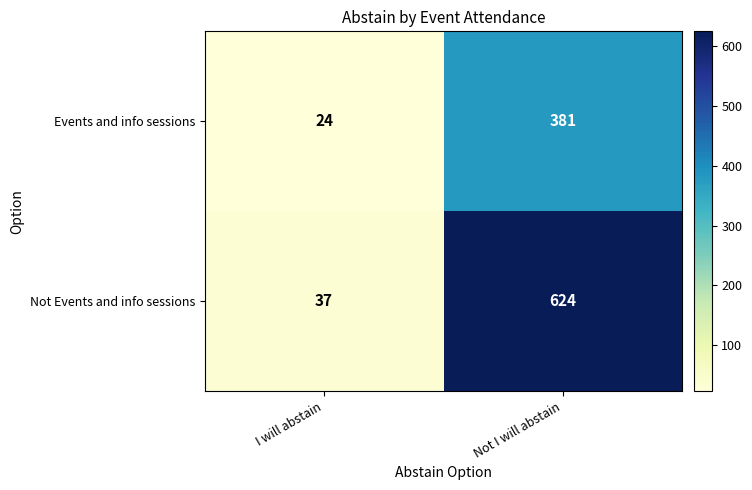

Rank the series by their maximum value, from lowest to highest.

Events and info sessions, Not Events and info sessions